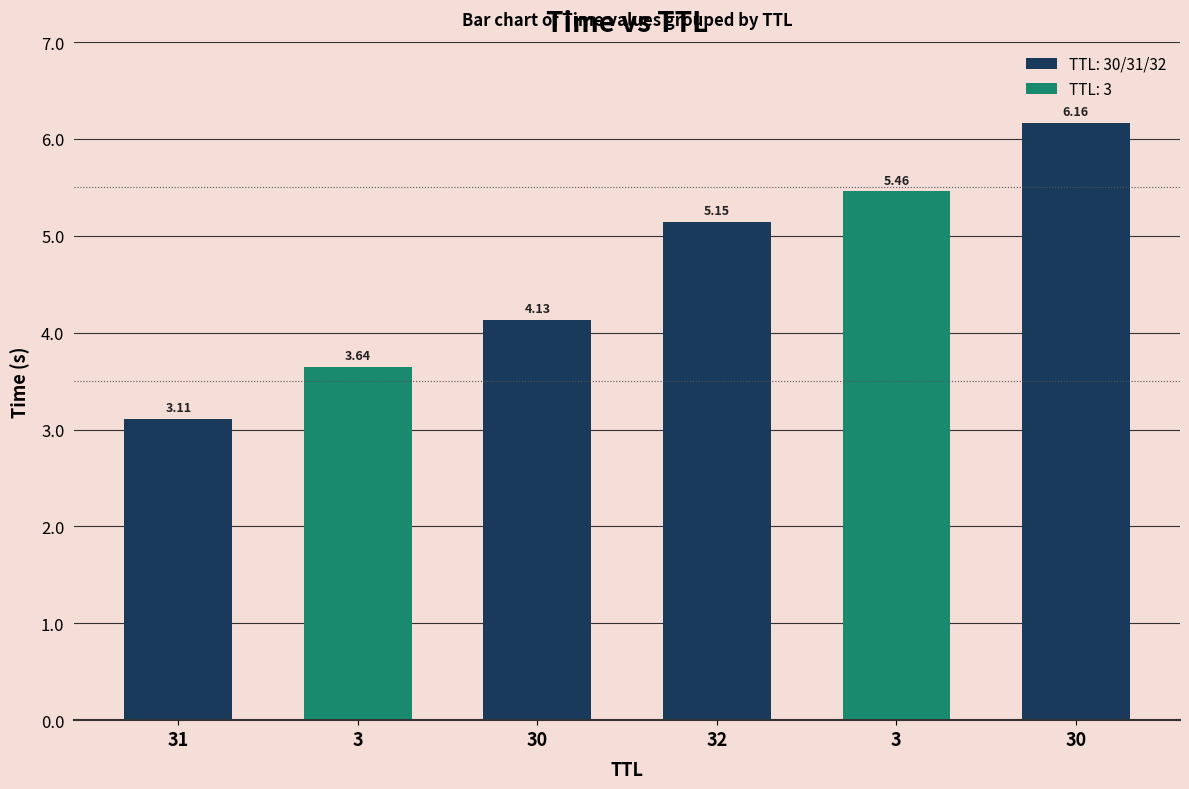

List the labels in order of value, smallest first.

31, 3, 30, 32, 3, 30